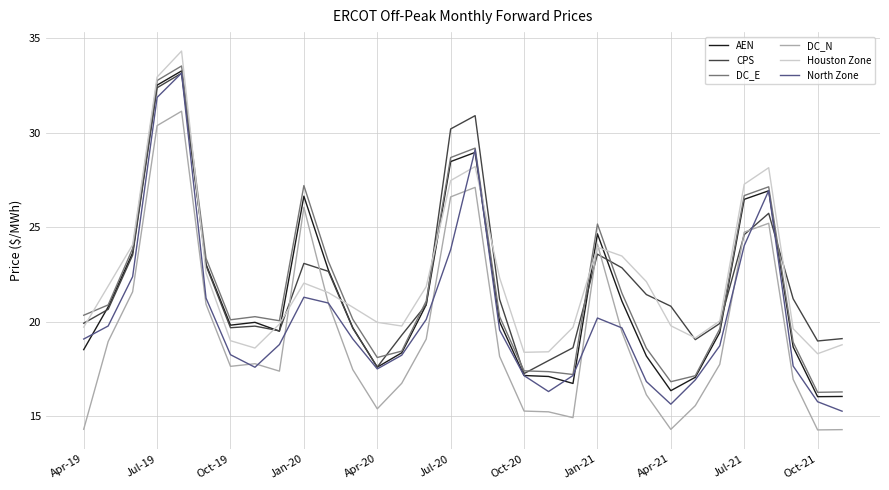

What is the maximum value for DC_E?

33.5